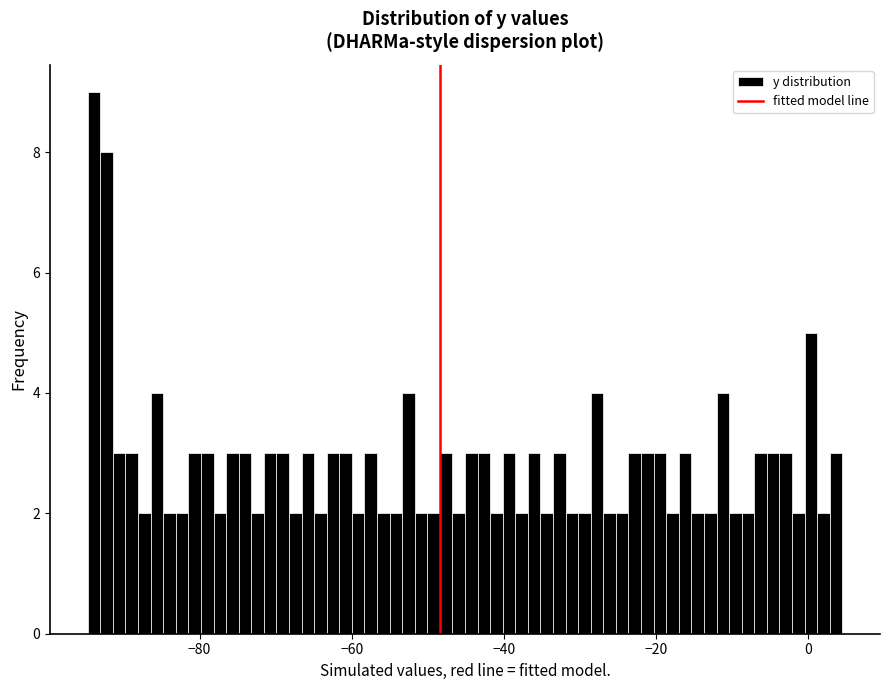

Around what value on the x-axis is the tallest bar? Give the approximate position of its centre, as read against the axis.

-94